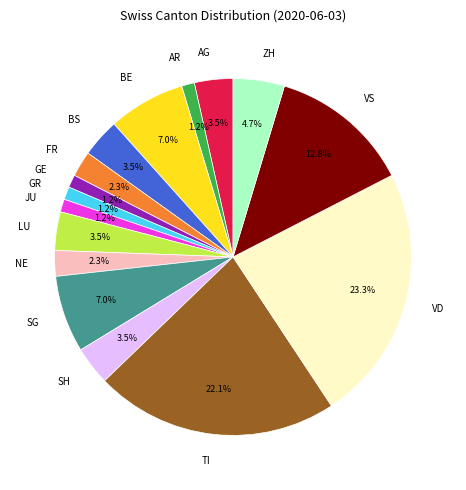

Is it true that ZH is 5% of the pie?

True